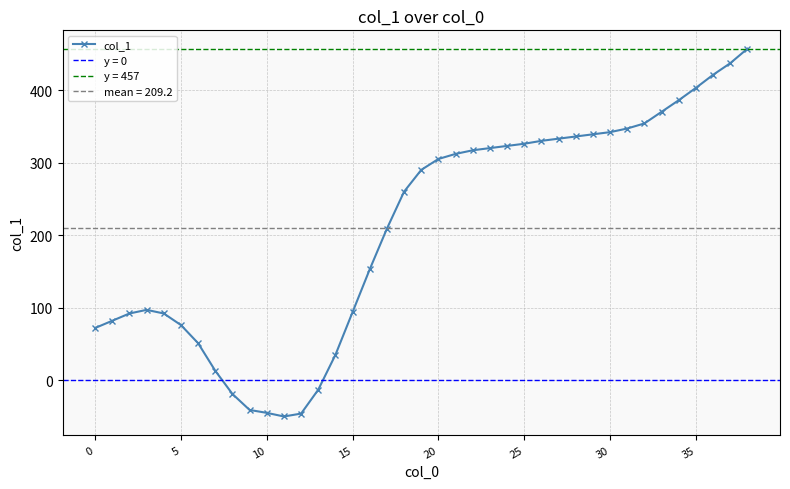

Where does the data first go above 290?

20